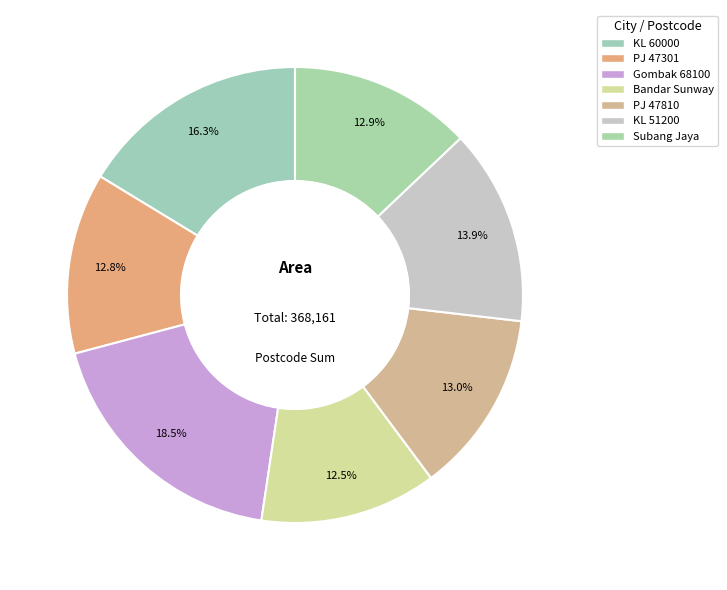

How many segments does this pie chart have?

7